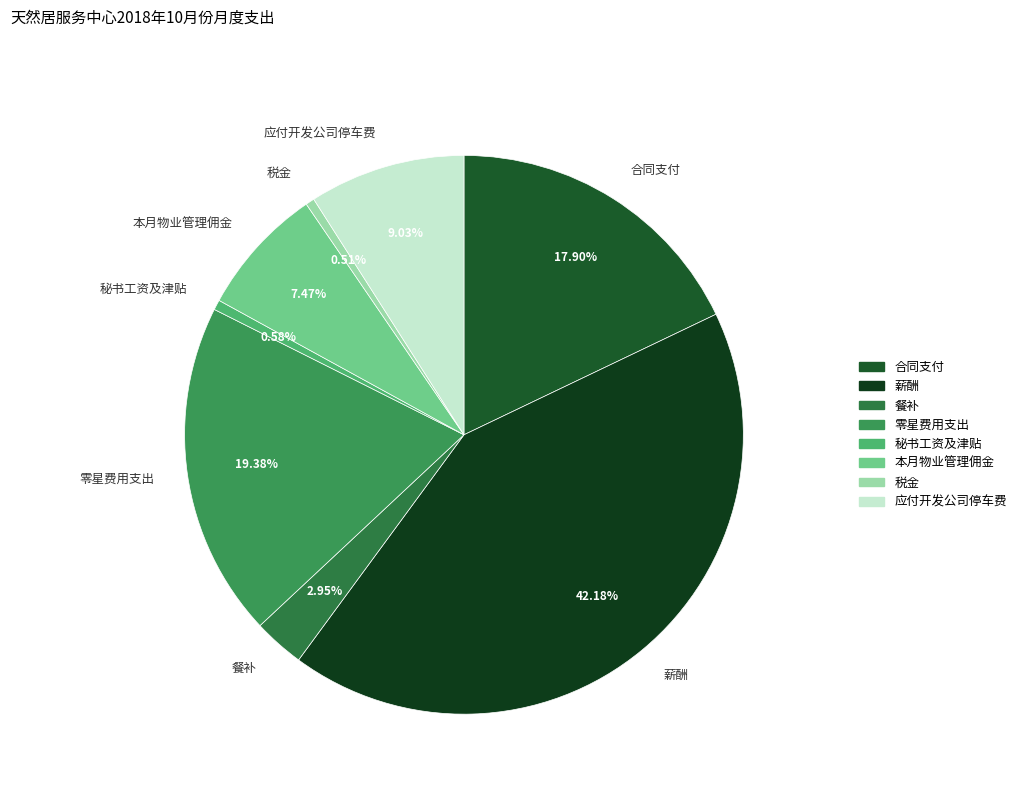

How many slices are in this pie chart?

8